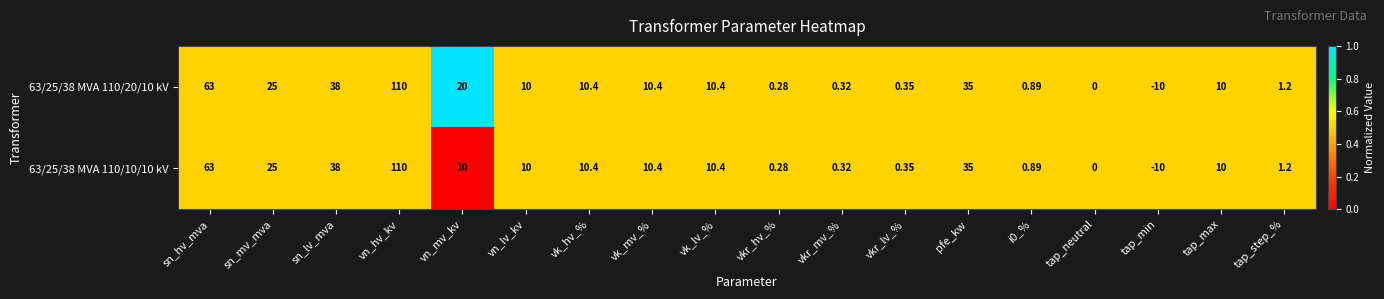

Which category has the highest value across all series?

vn_hv_kv